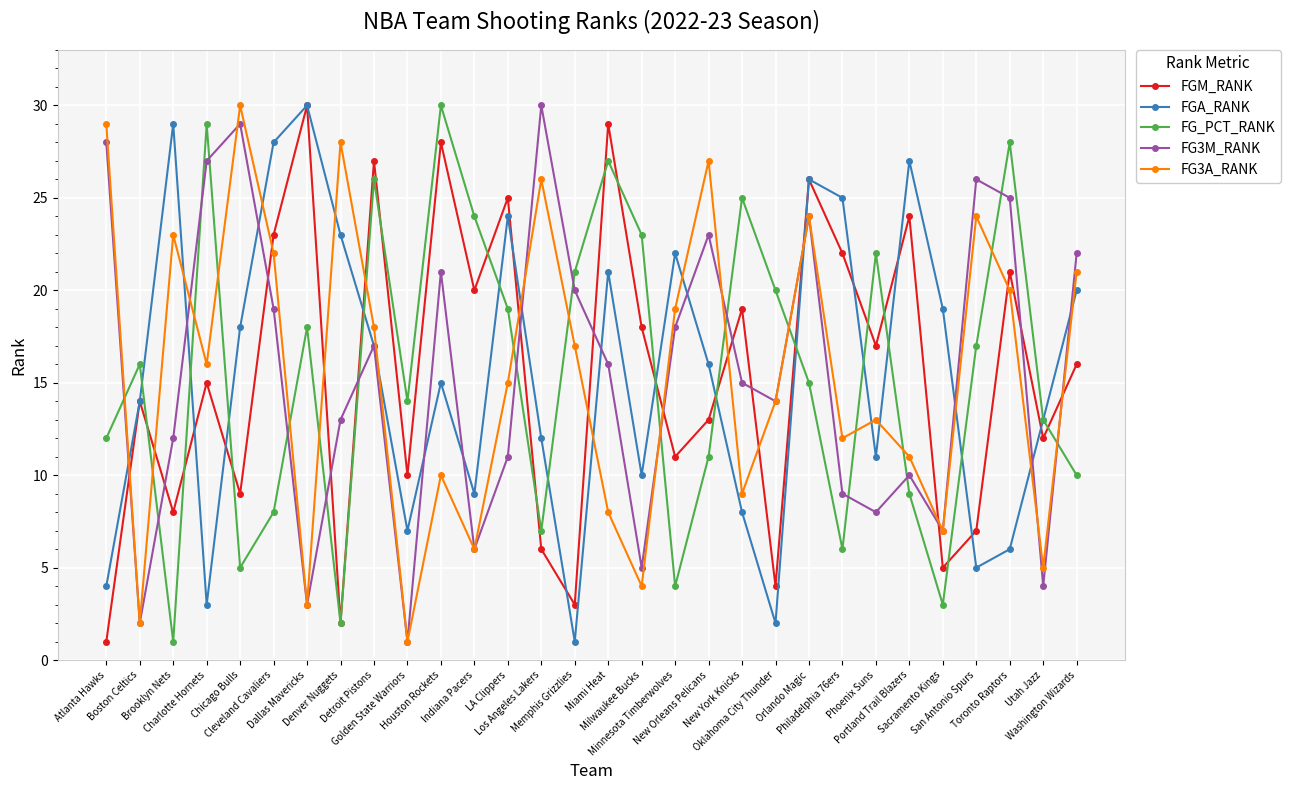

At which category does FG_PCT_RANK reach its first local peak?

Boston Celtics